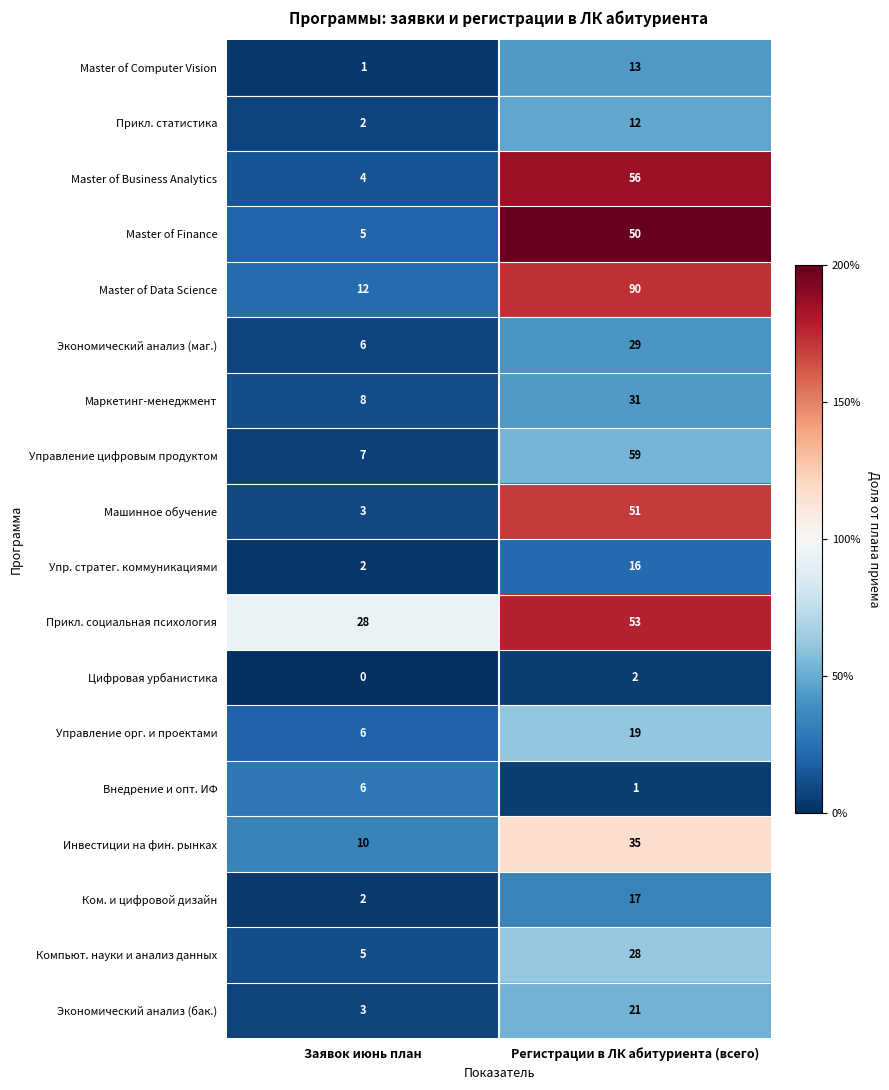

What is the difference between the highest and lowest values at Заявок июнь план?

28